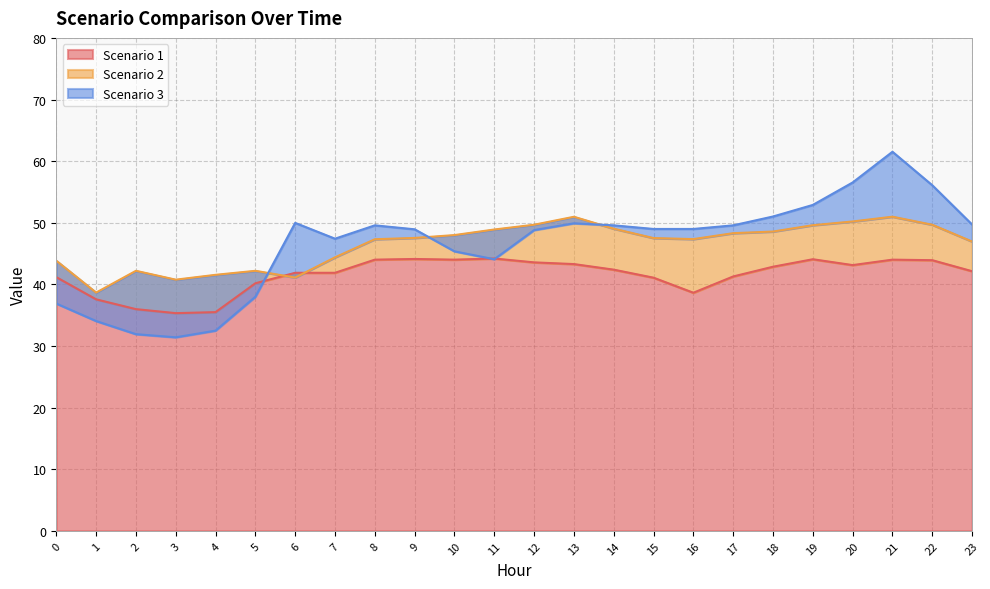

List the labels in order of Scenario 1 value, largest first.

11, 9, 19, 8, 10, 21, 22, 12, 13, 20, 18, 14, 23, 6, 7, 17, 0, 15, 5, 16, 1, 2, 4, 3